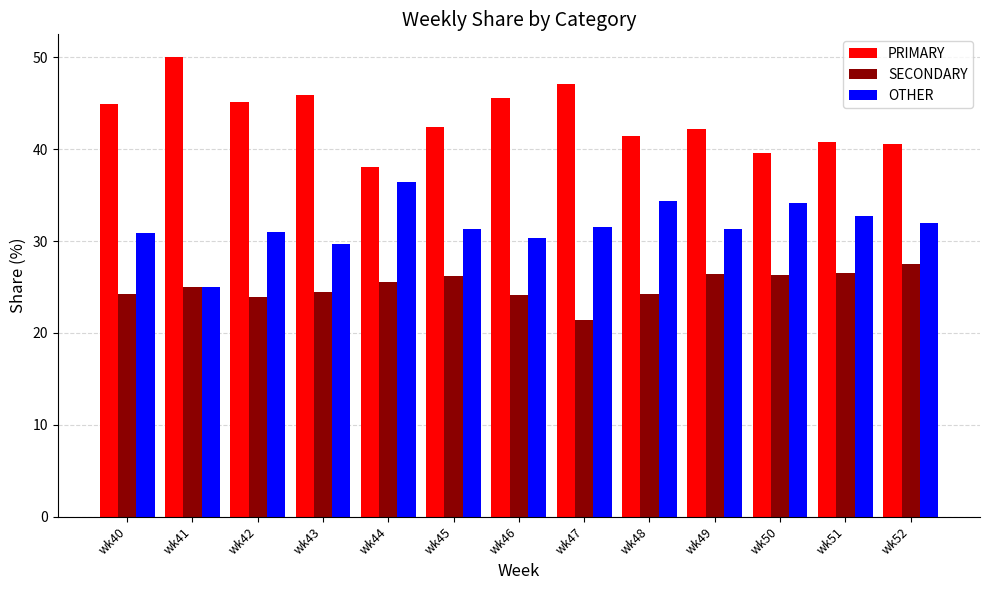

How many groups of bars are there?

13